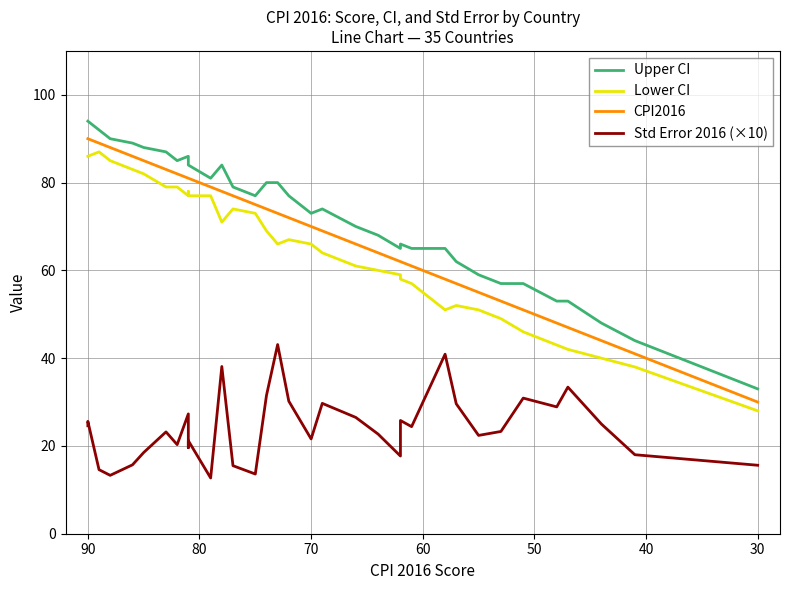

What are all the series names shown in the legend?

Upper CI, Lower CI, CPI2016, Std Error 2016 (×10)